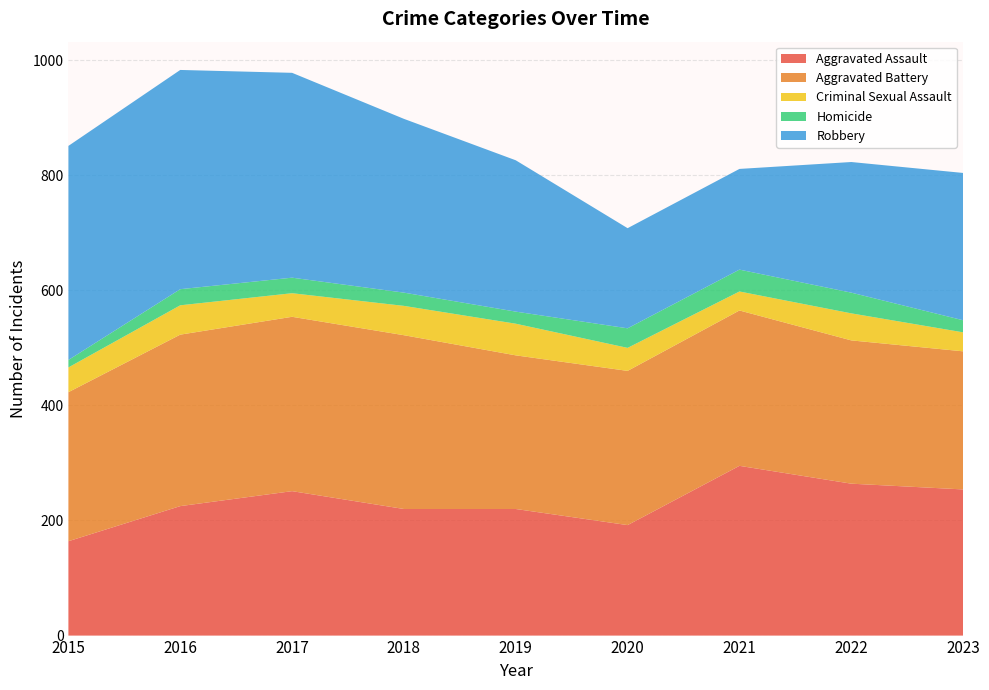

Reading right to left, extract all data points from this chart.

Aggravated Assault: 2023=254	2022=264	2021=295	2020=192	2019=220	2018=220	2017=251	2016=225	2015=164
Aggravated Battery: 2023=240	2022=249	2021=270	2020=268	2019=267	2018=302	2017=303	2016=298	2015=259
Criminal Sexual Assault: 2023=33	2022=47	2021=33	2020=40	2019=55	2018=51	2017=41	2016=51	2015=43
Homicide: 2023=21	2022=36	2021=38	2020=34	2019=21	2018=23	2017=27	2016=28	2015=13
Robbery: 2023=256	2022=227	2021=175	2020=174	2019=263	2018=302	2017=356	2016=381	2015=372